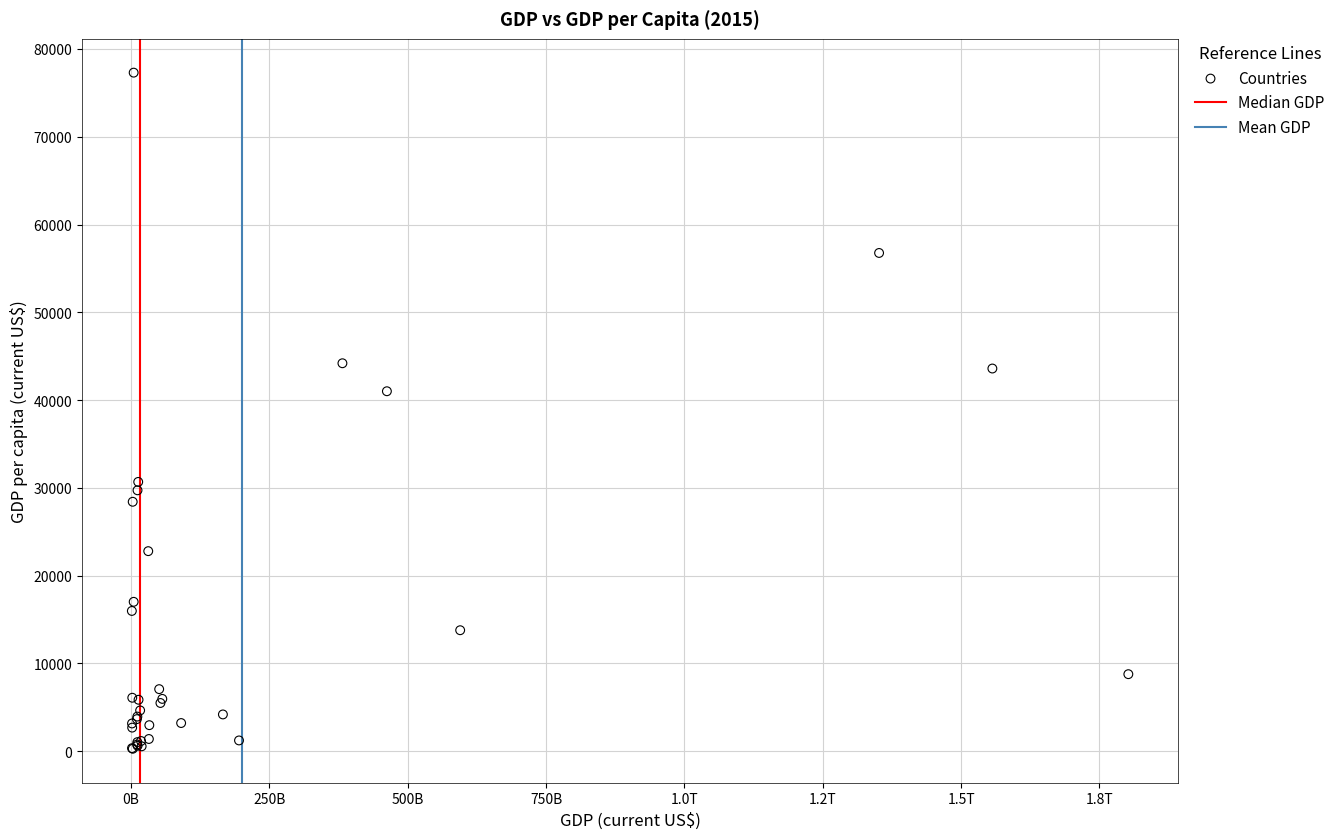

What Y value in the scatter plot is closest to 38792?

41008.3